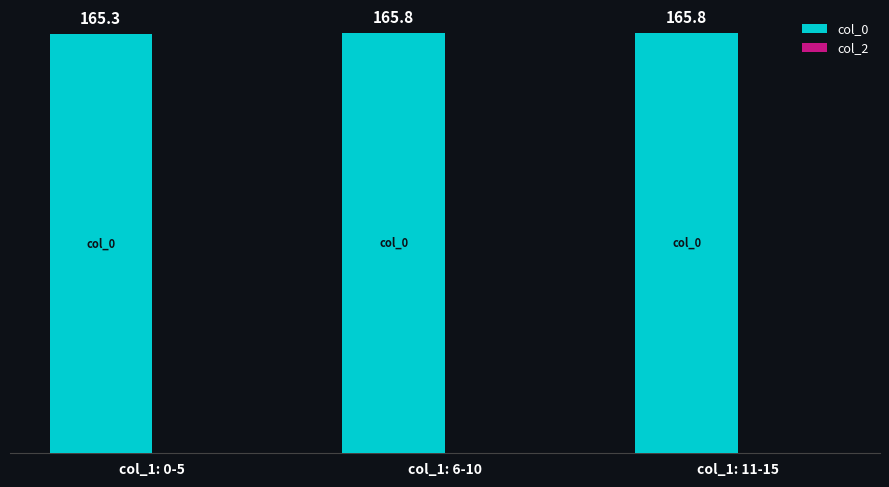

True or false: the data shows 165.3 at col_1: 0-5.

True